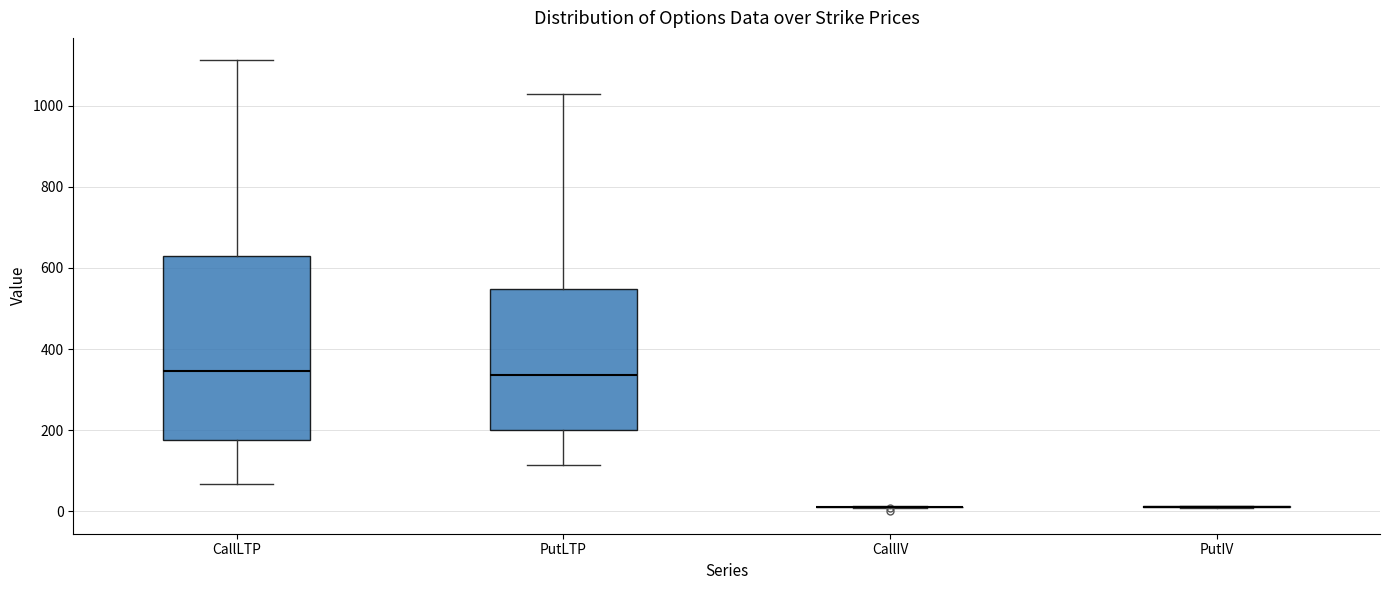

Reading left to right, transcribe this box plot: for each box, give where its median line is, the range the box spans, and where its two whiskers end, as read against the y-axis. The values are not printed on the chart, so give them approximately, as read against the axis.

CallLTP: median 340, box 180 to 620, whiskers 60 to 1120
PutLTP: median 340, box 200 to 540, whiskers 120 to 1020
CallIV: box collapsed to a line at 0, whiskers 0 to 20
PutIV: box collapsed to a line at 20, whiskers 0 to 20